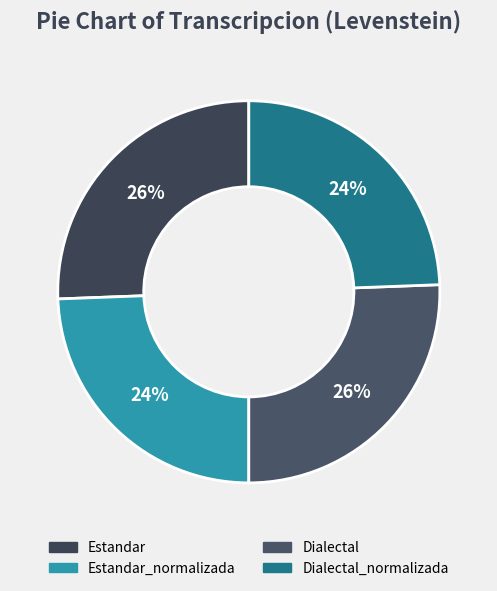

Rank the categories by value from lowest to highest.

Estandar_normalizada, Dialectal_normalizada, Estandar, Dialectal